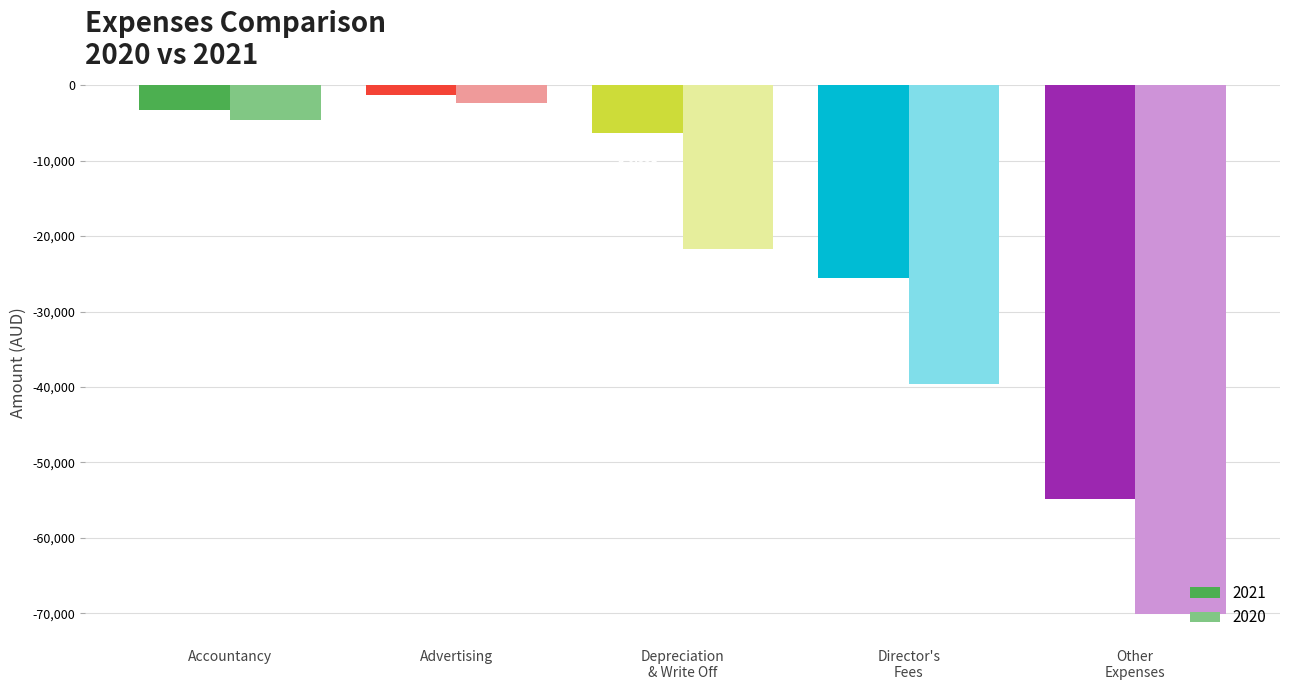

List the labels in order of 2021 value, smallest first.

Other
Expenses, Director's
Fees, Depreciation
& Write Off, Accountancy, Advertising